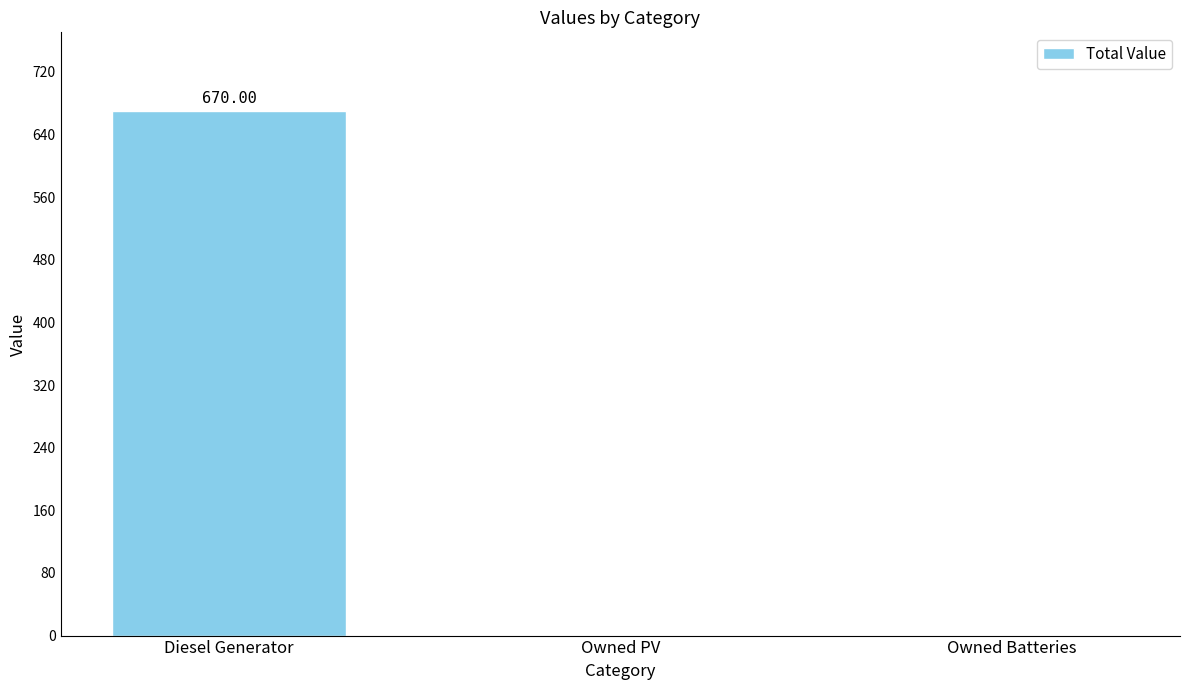

Reading left to right, transcribe all the data shown in this chart.

Diesel Generator=670.0	Owned PV=0.0	Owned Batteries=0.0